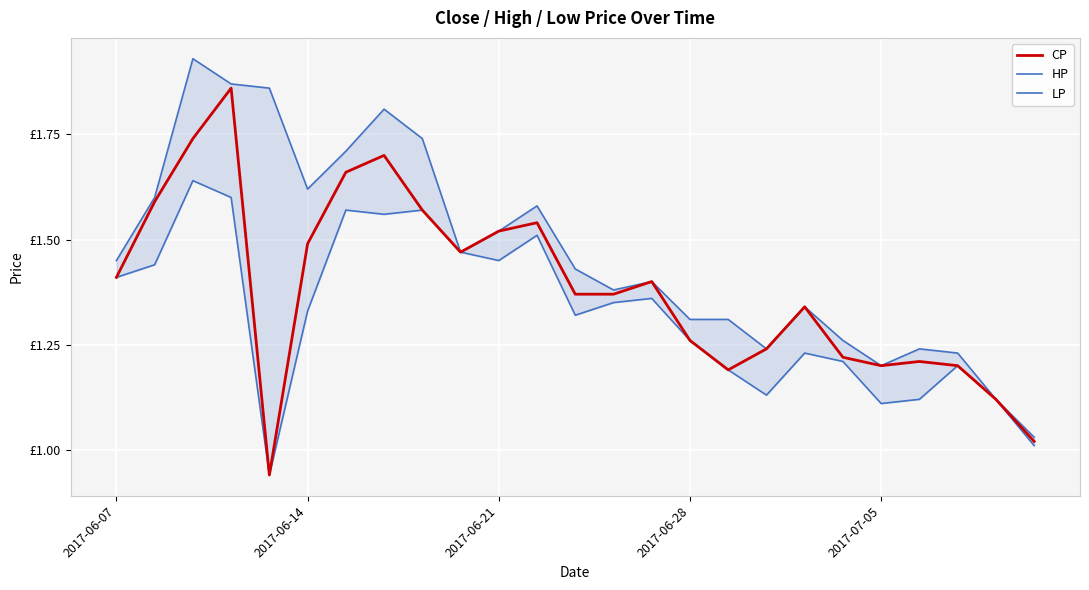

What is the difference between the second highest and second lowest values in the LP series?

0.6